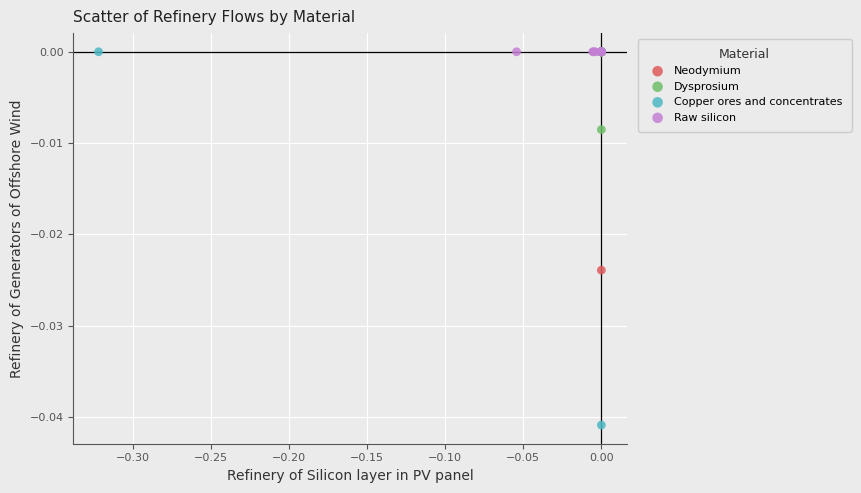

Which series reaches the minimum Y coordinate?

Copper ores and concentrates